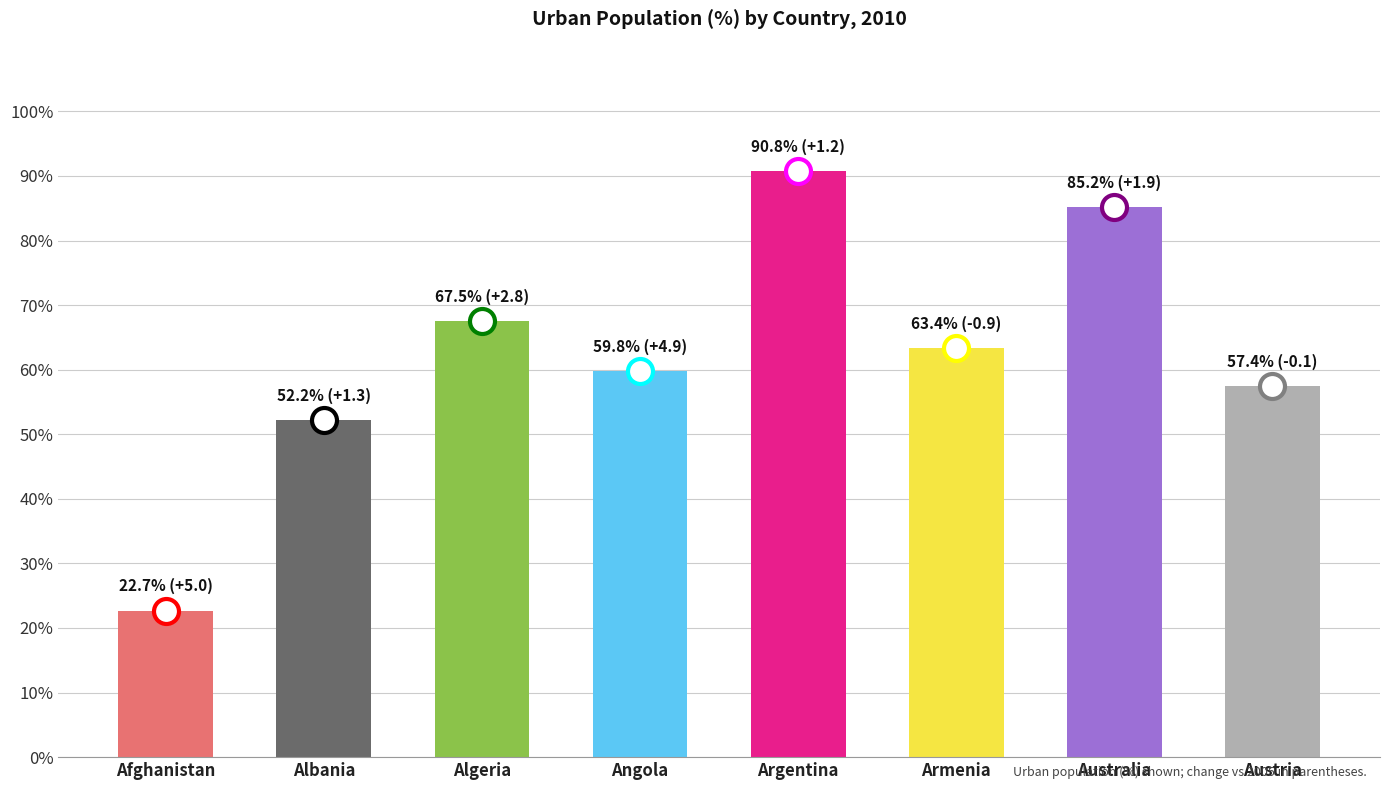

What is the greatest value displayed?

90.8